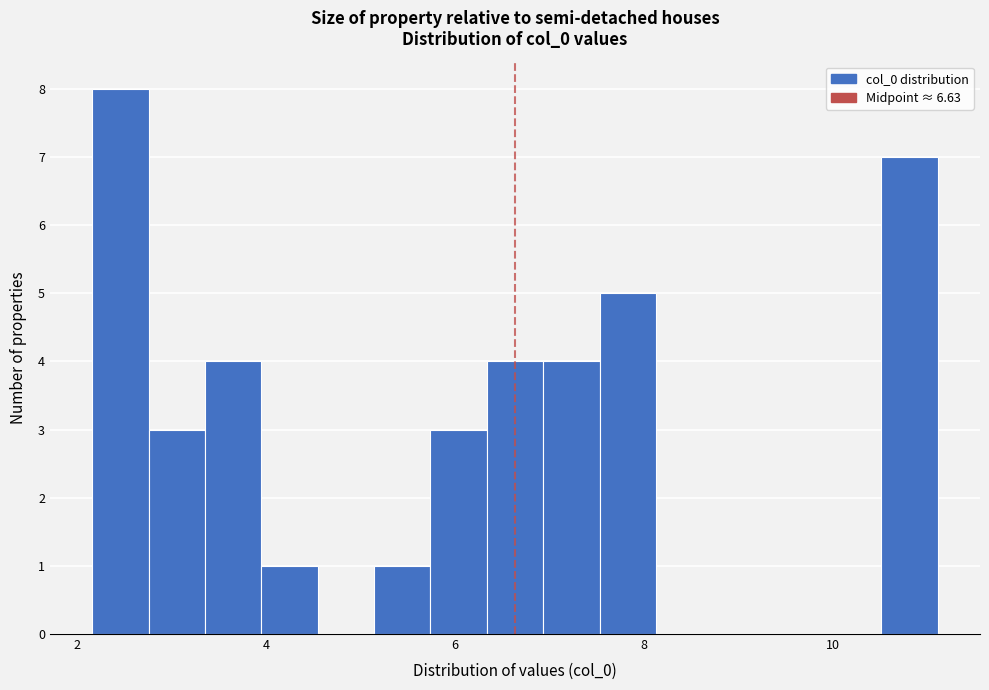

Read against the x-axis, roughly where is the centre of the tallest bar?

2.4